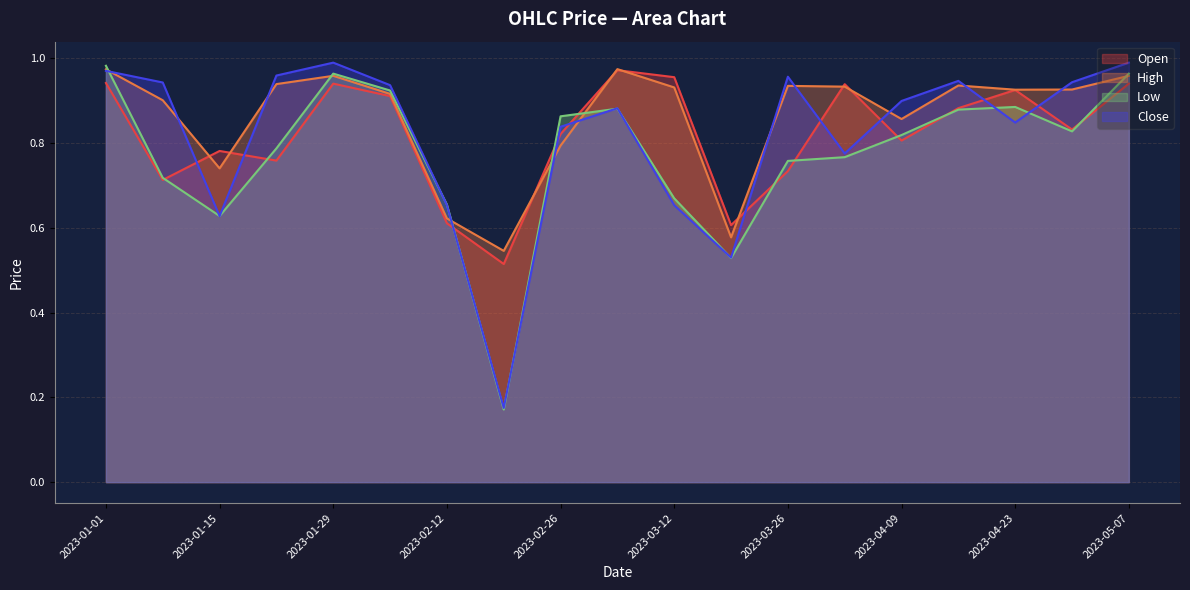

How many lines are shown in the chart?

4